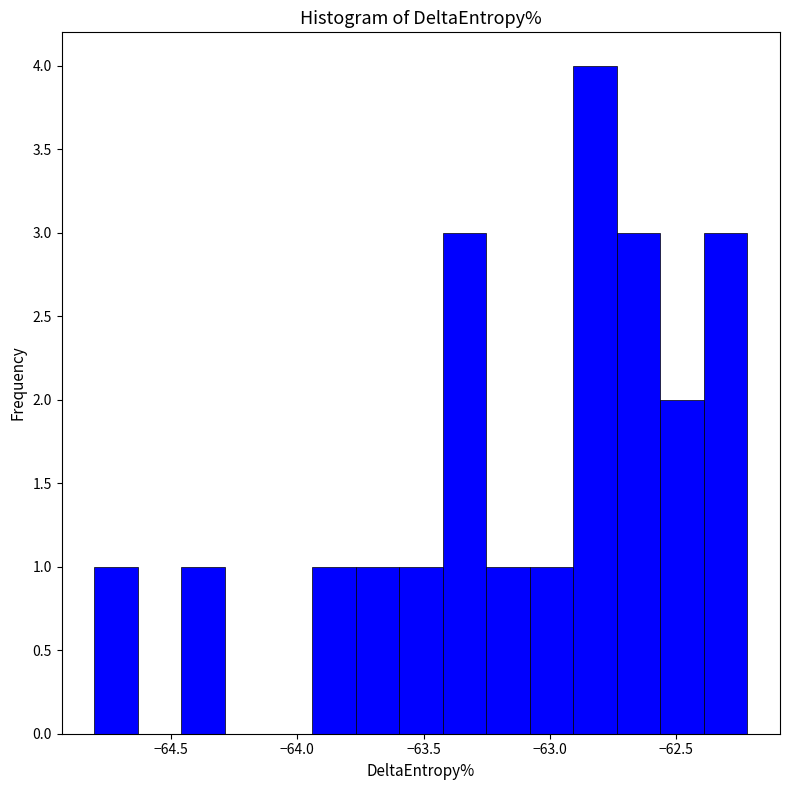

Read against the x-axis, roughly where is the centre of the tallest bar?

-62.80